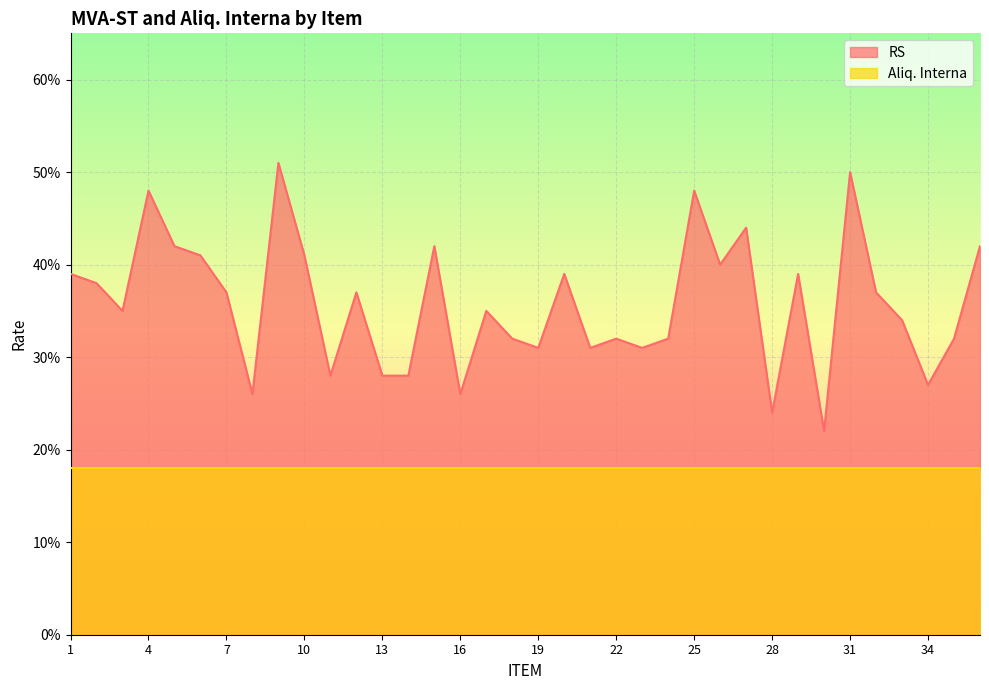

List the labels in order of value, largest first.

9, 31, 4, 25, 27, 5, 15, 36, 6, 10, 26, 1, 20, 29, 2, 7, 12, 32, 3, 17, 33, 18, 22, 24, 35, 19, 21, 23, 11, 13, 14, 34, 8, 16, 28, 30